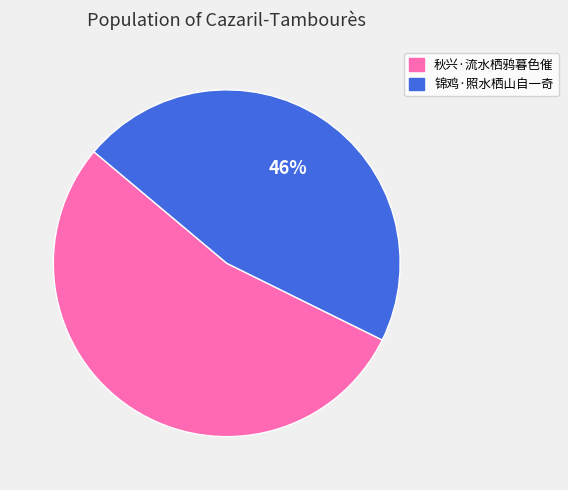

Which has a higher value, 秋兴·流水栖鸦暮色催 or 锦鸡·照水栖山自一奇?

秋兴·流水栖鸦暮色催